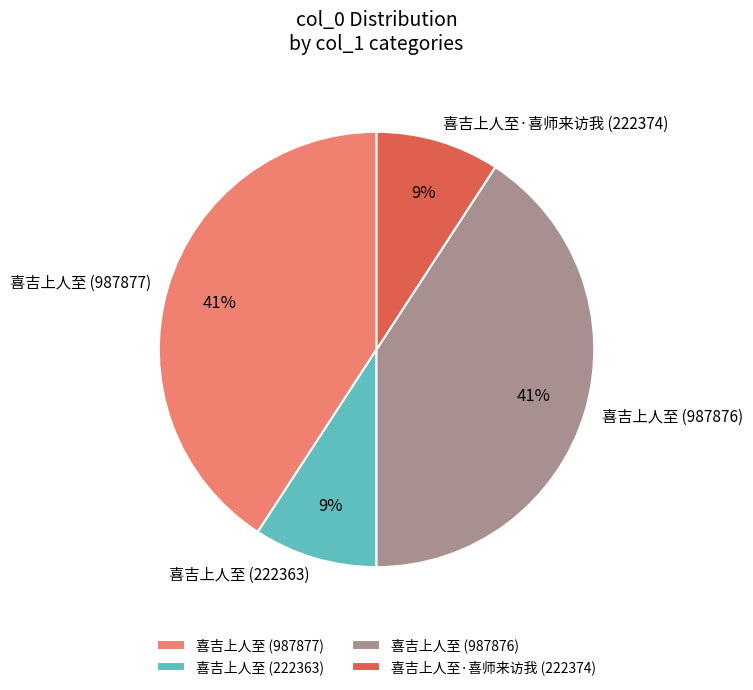

To the nearest percent, what is the combined percentage of 喜吉上人至 (987877) and 喜吉上人至·喜师来访我 (222374)?

50%